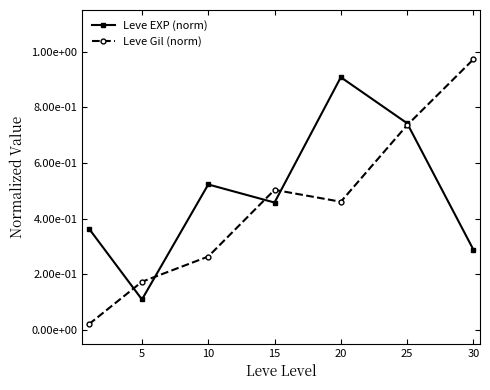

What are all the series names shown in the legend?

Leve EXP (norm), Leve Gil (norm)